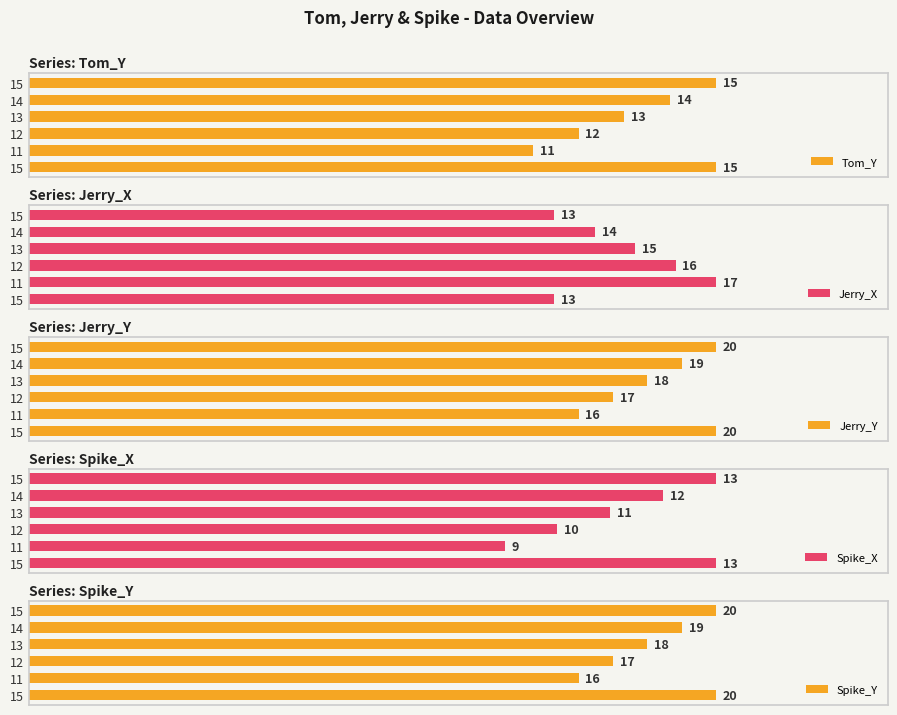

What is the value of the Jerry_Y bar at the 2nd from the left?

16